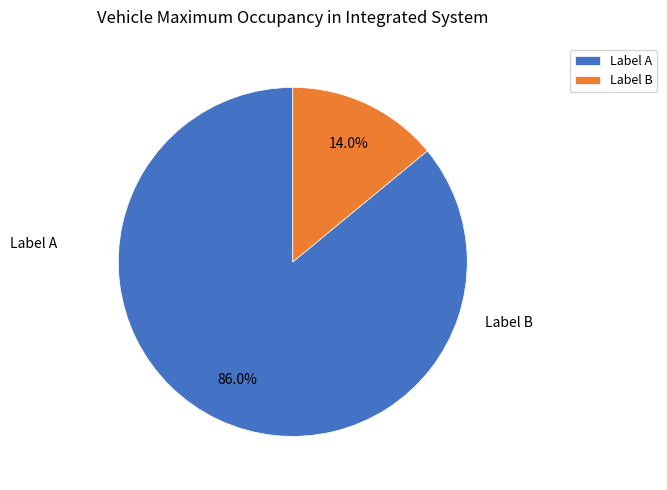

Is the sum of Label A and Label B greater than half?

Yes